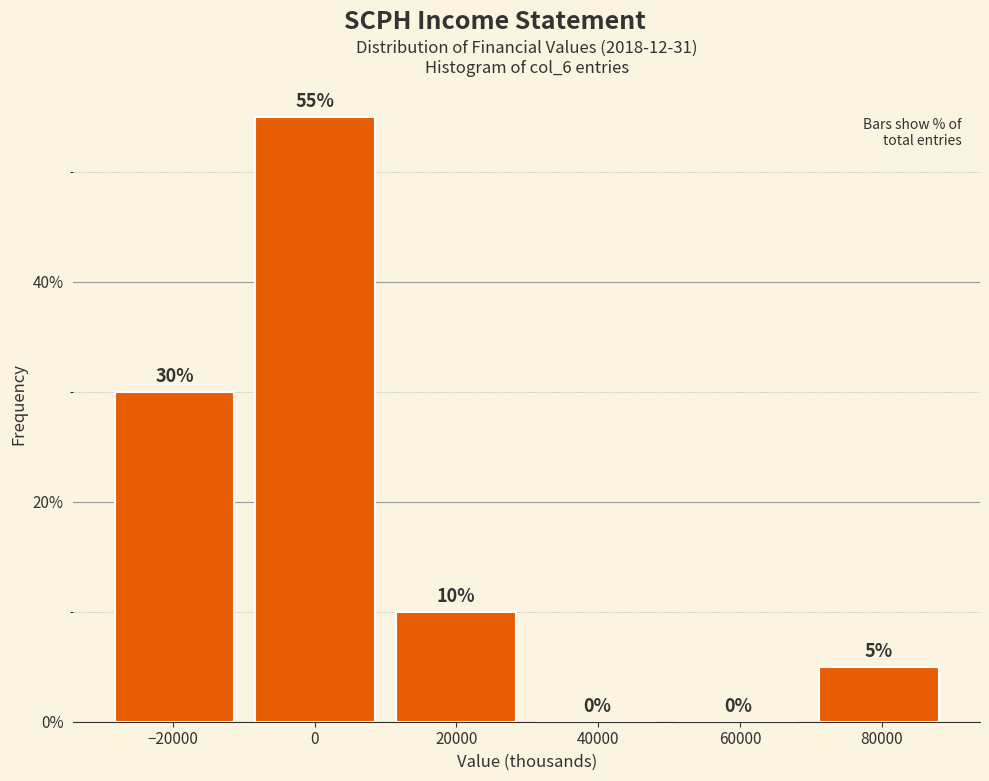

Which range on the x-axis has the tallest bar?

-10000 to 10000